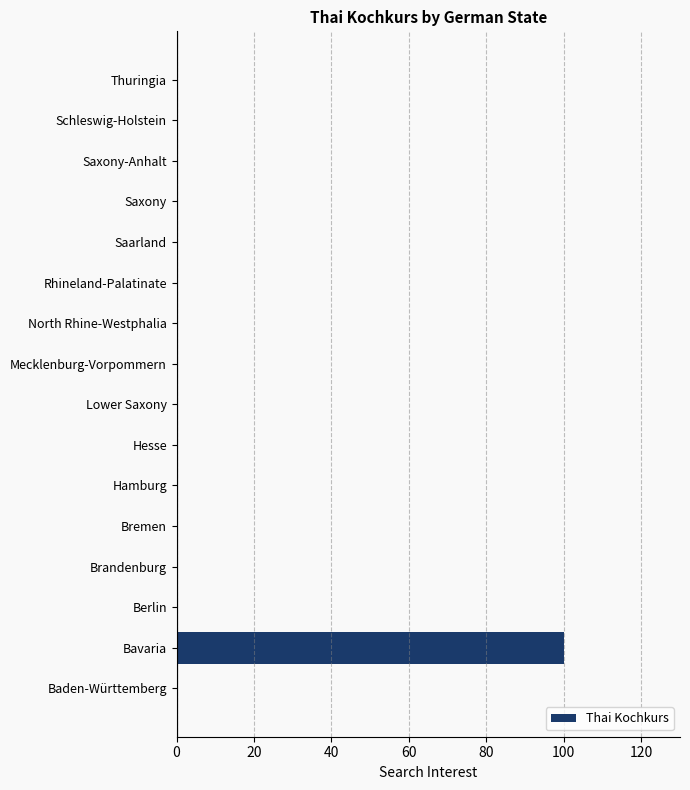

At which category does the chart reach its peak across all series?

Bavaria